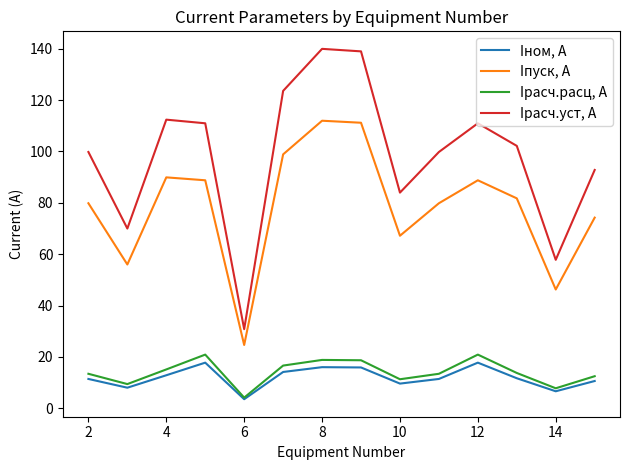

List the series in order of their peak value, highest first.

Iрасч.уст, А, Iпуск, А, Iрасч.расц, А, Iном, А